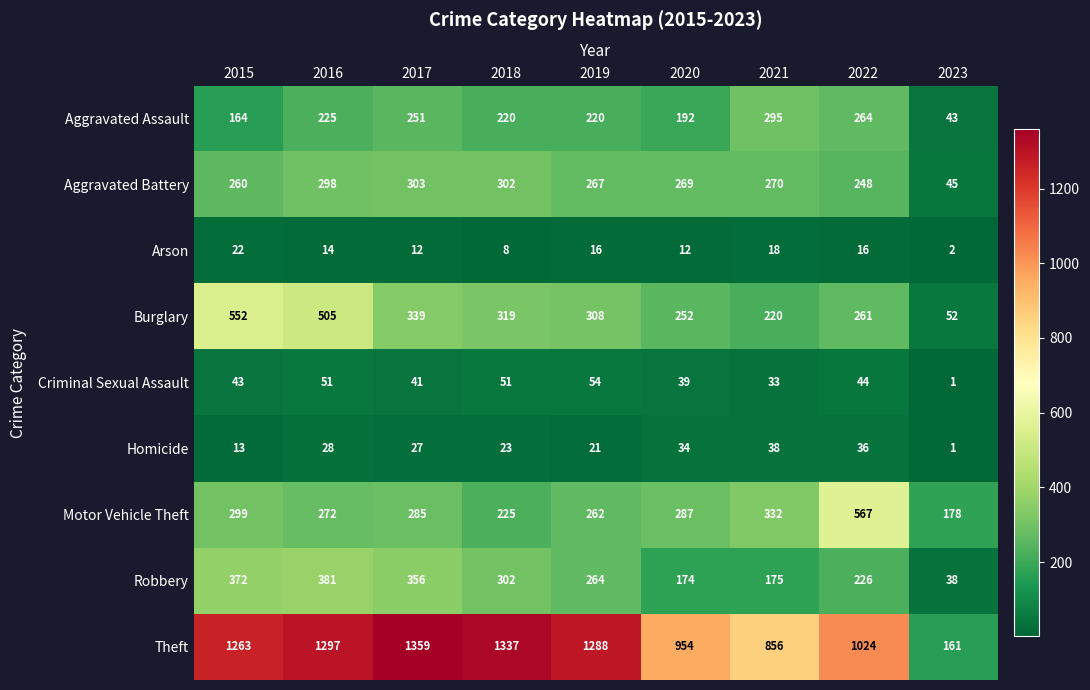

How many series are shown in this chart?

9